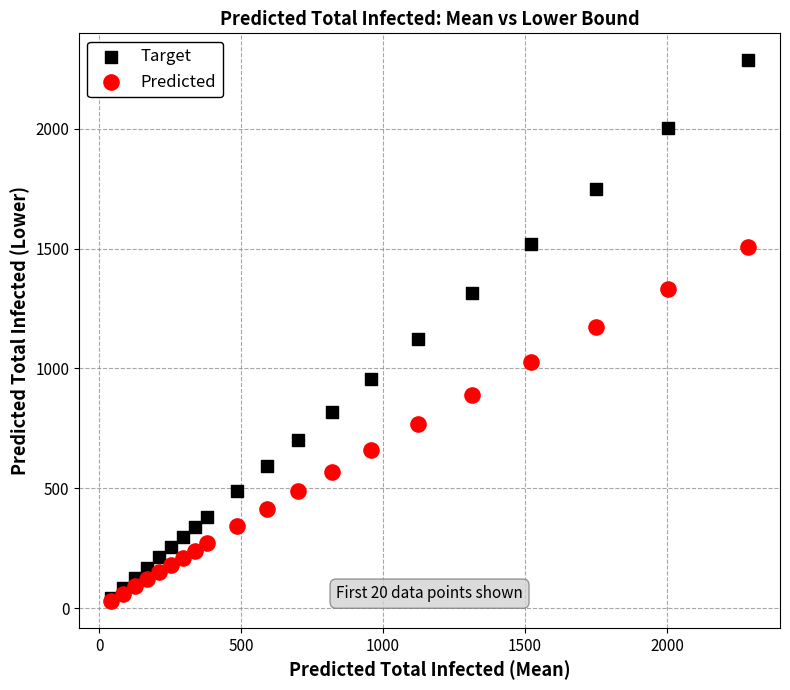

Which series has the widest spread of Y values?

Target